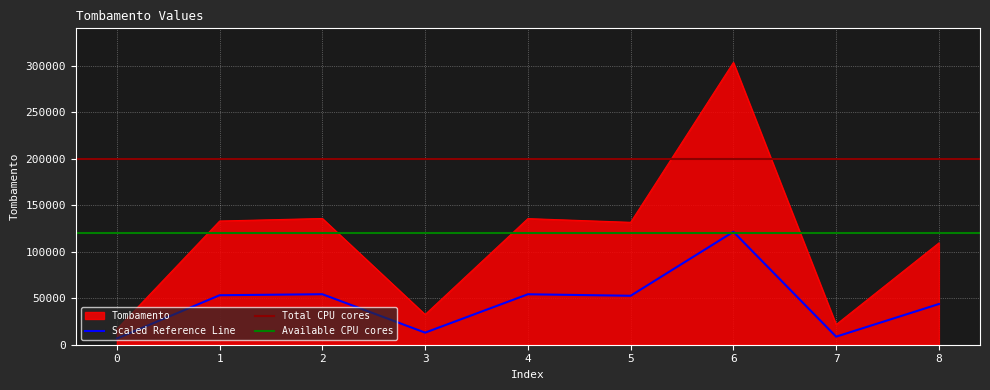

What is the sum of all values?

1019260